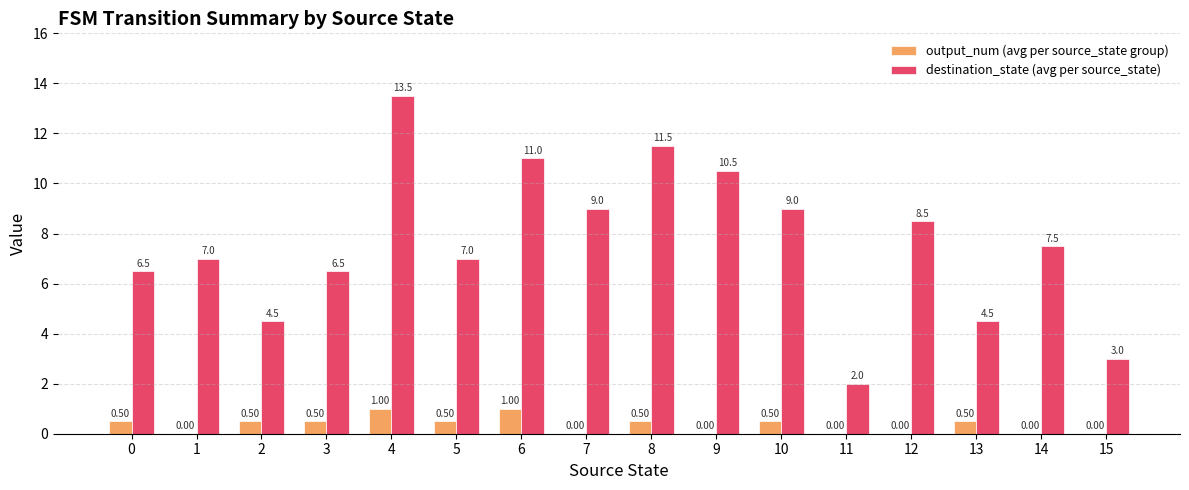

Is the value of output_num (avg per source_state group) at 2 greater than the value of destination_state (avg per source_state) at 11?

No